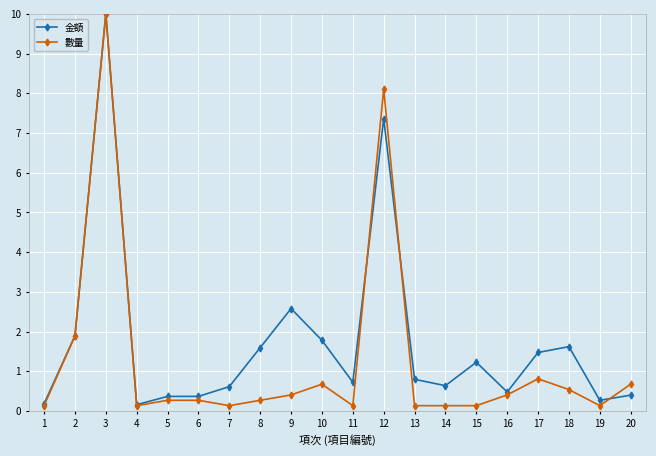

Does the chart display data point markers on the line(s)?

Yes